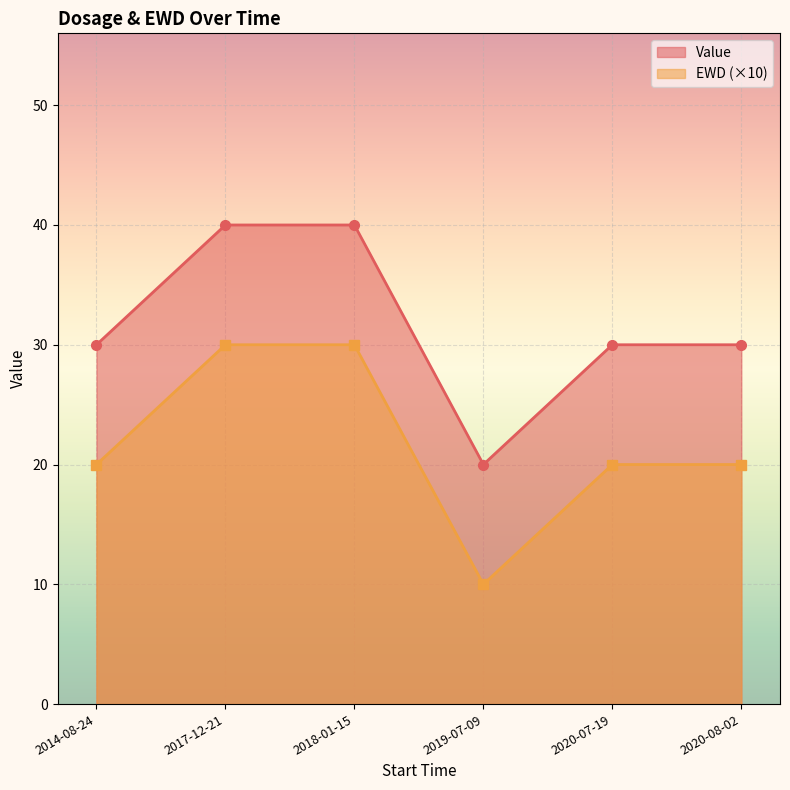

What is the maximum value shown in the chart?

40